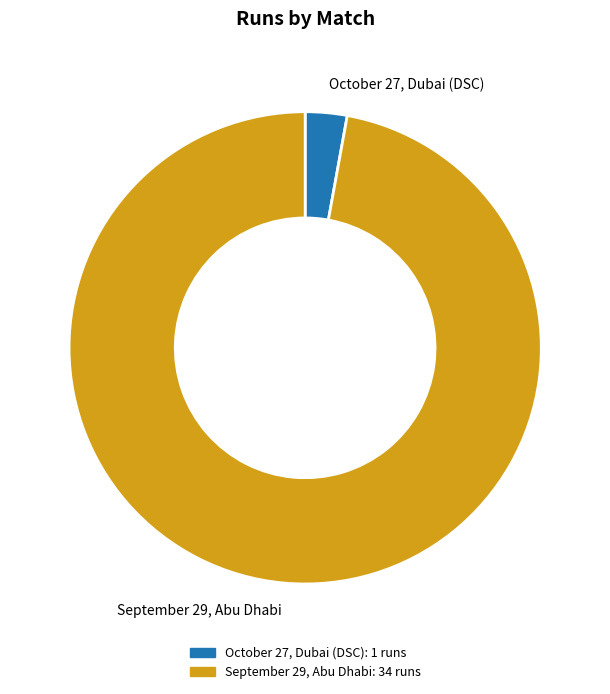

Count the number of slices in the pie.

2